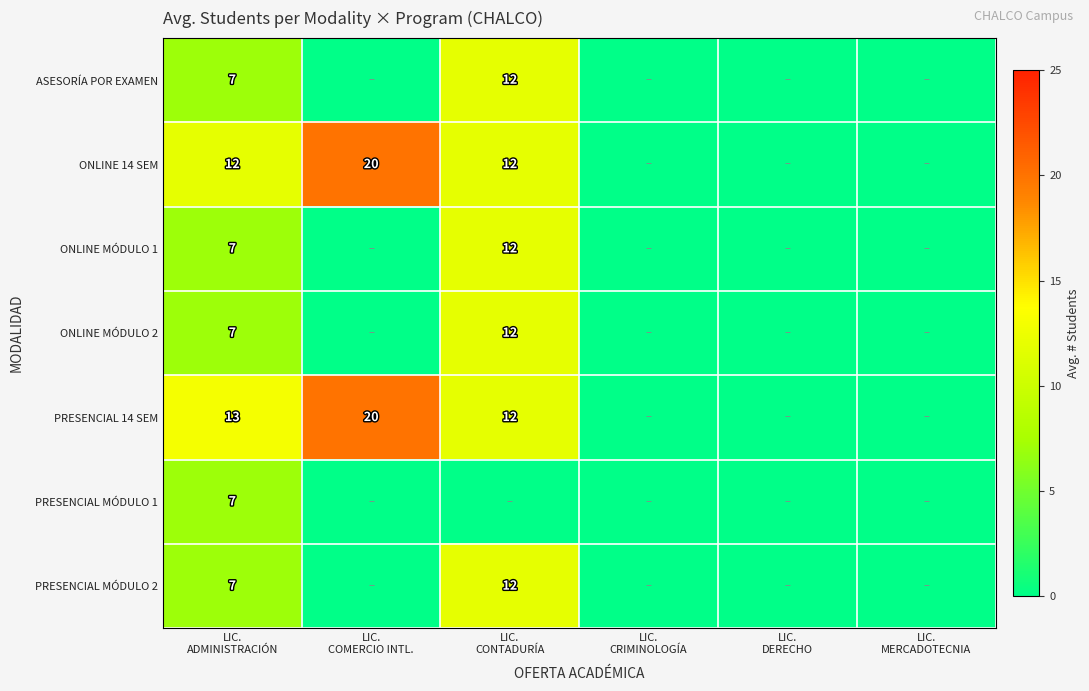

At which label is PRESENCIAL MÓDULO 2 closest to 6?

LIC. ADMINISTRACIÓN